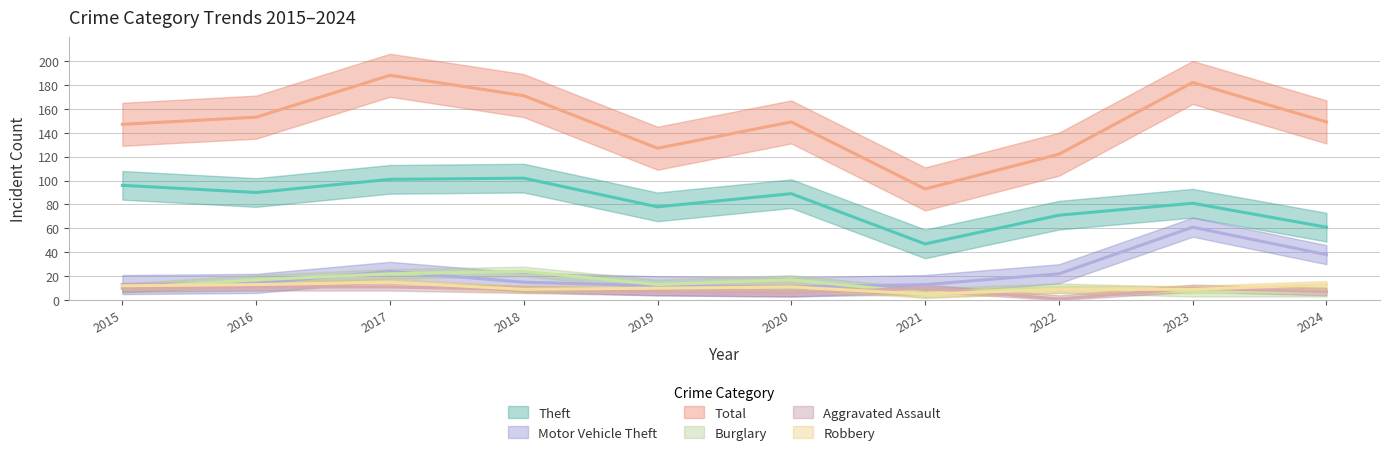

What is the total value across all series at 2019?

247